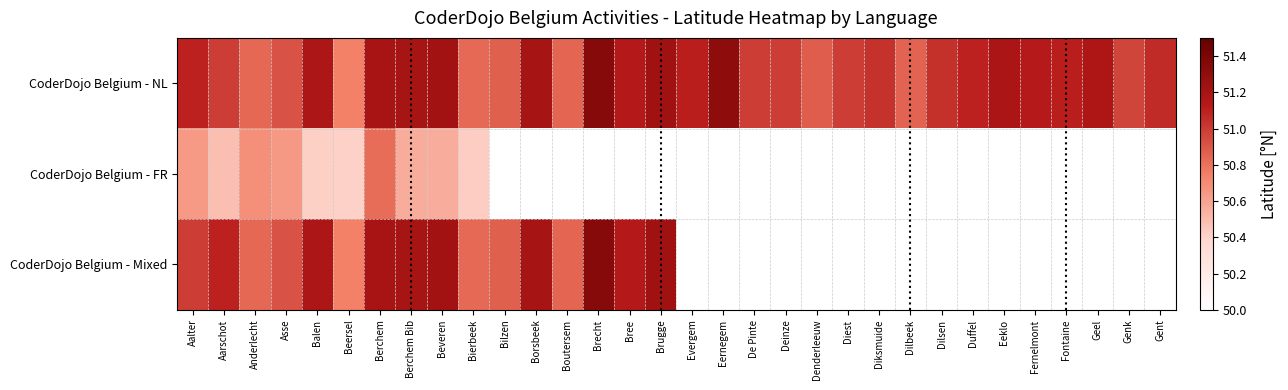

Which category has the highest value in the CoderDojo Belgium - Mixed series?

Brecht